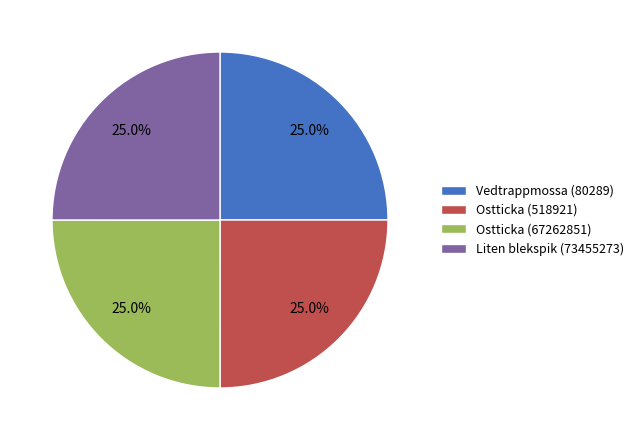

Is there any slice that represents more than half of the pie?

No